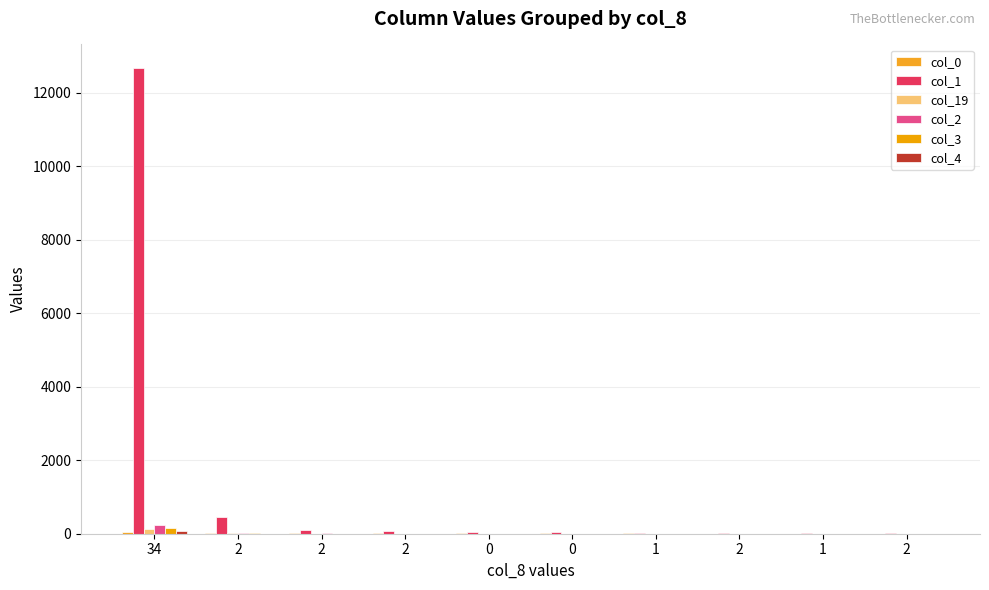

At which category is the sum across all series the highest?

34